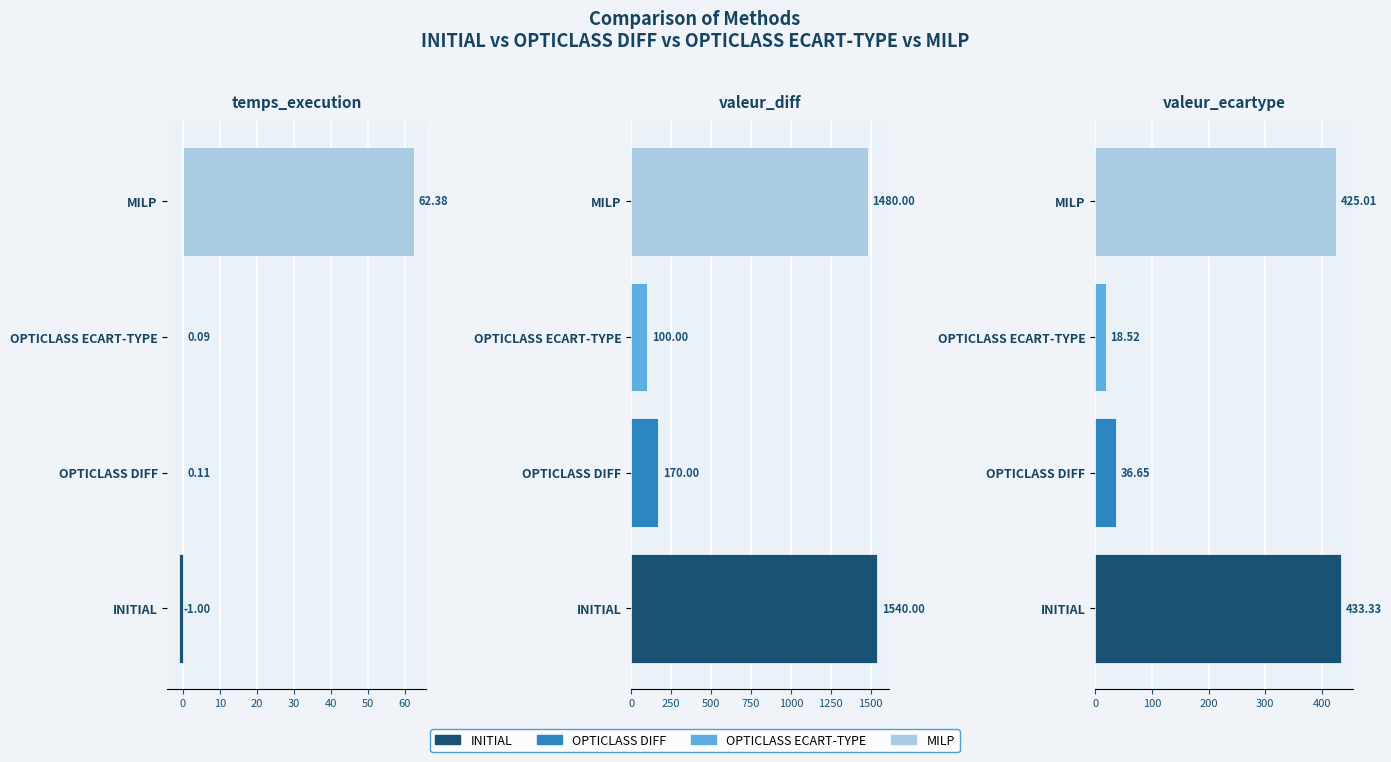

What is the total value across all series at temps_execution?

61.6